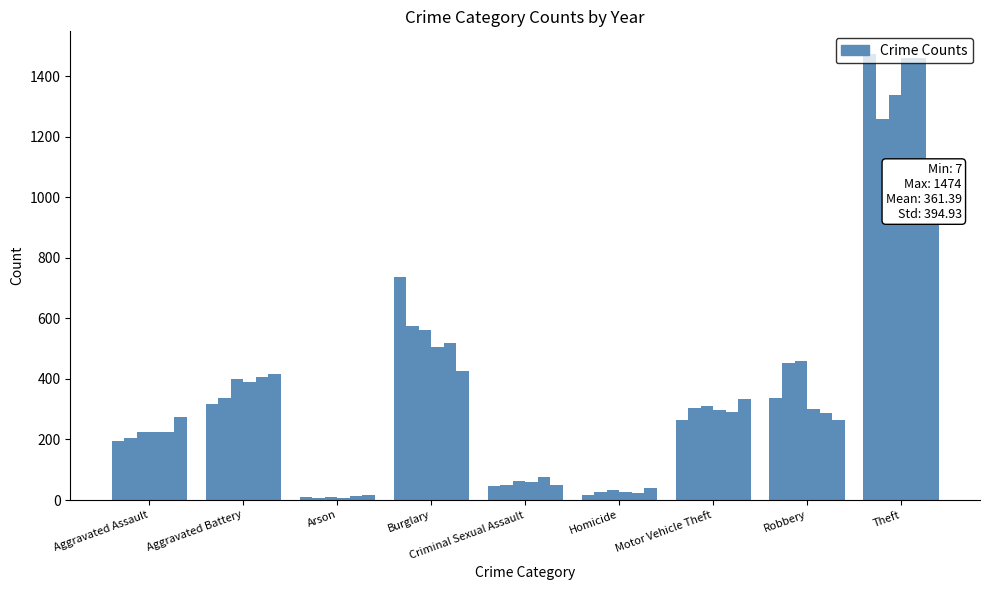

How many distinct data groups are displayed?

6